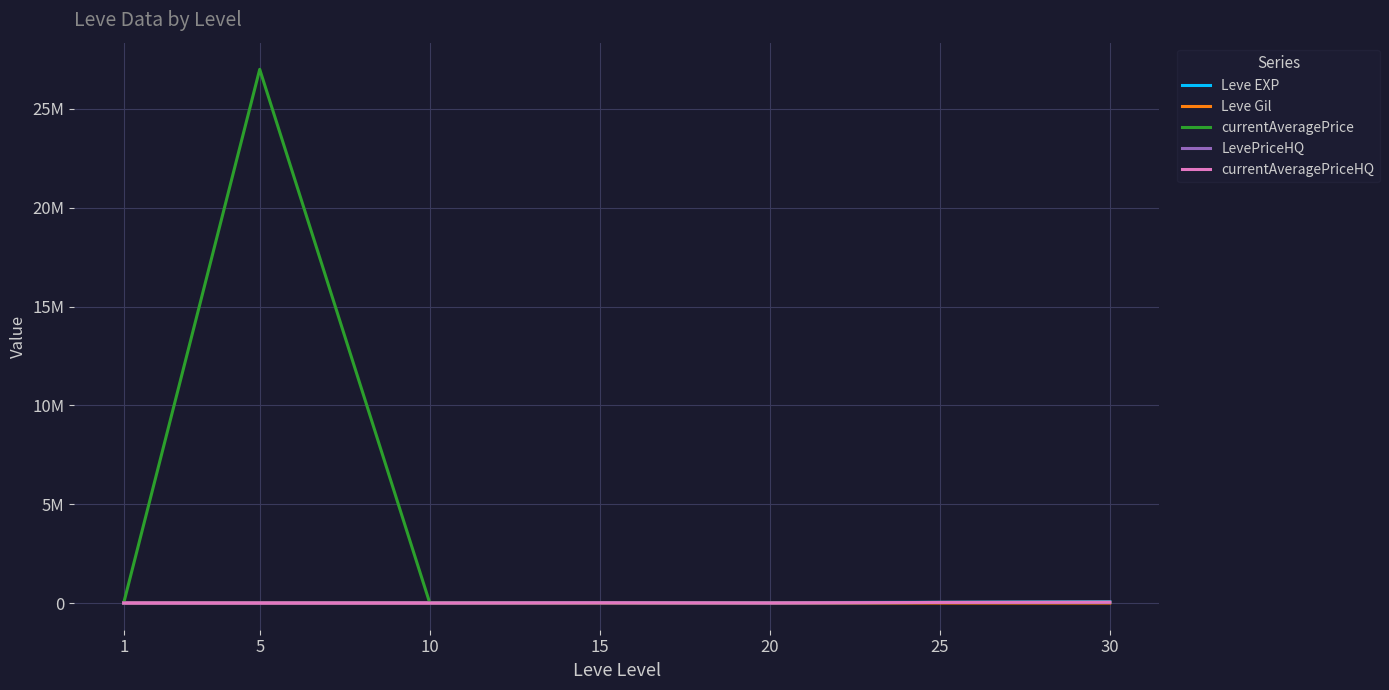

What are all the series names shown in the legend?

Leve EXP, Leve Gil, currentAveragePrice, LevePriceHQ, currentAveragePriceHQ